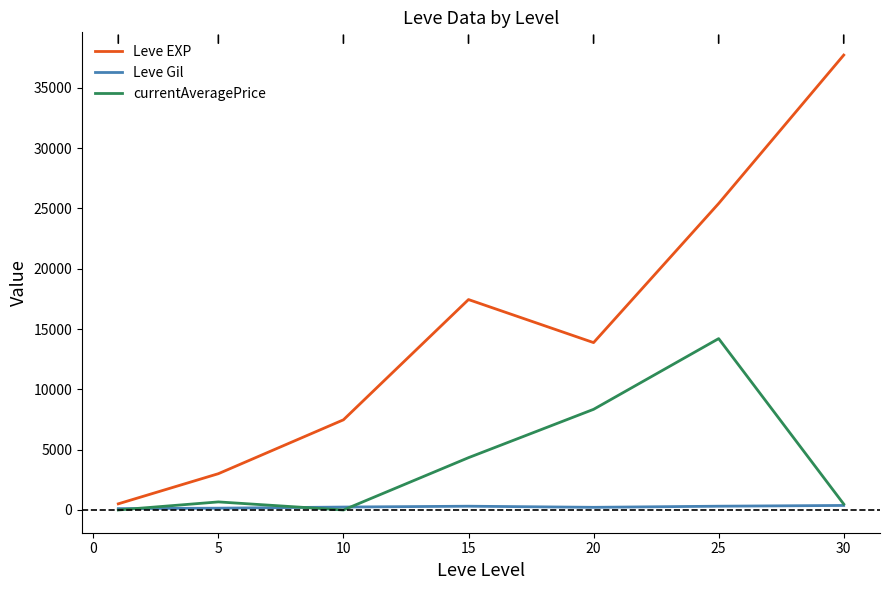

At how many categories does at least one series exceed 10563?

4